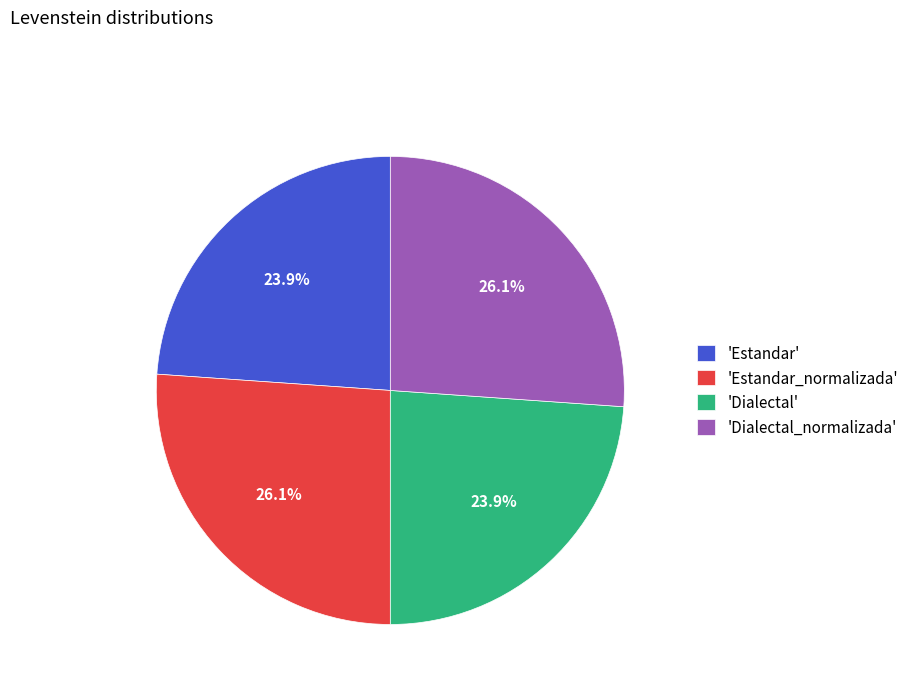

Does any single category account for the majority?

No